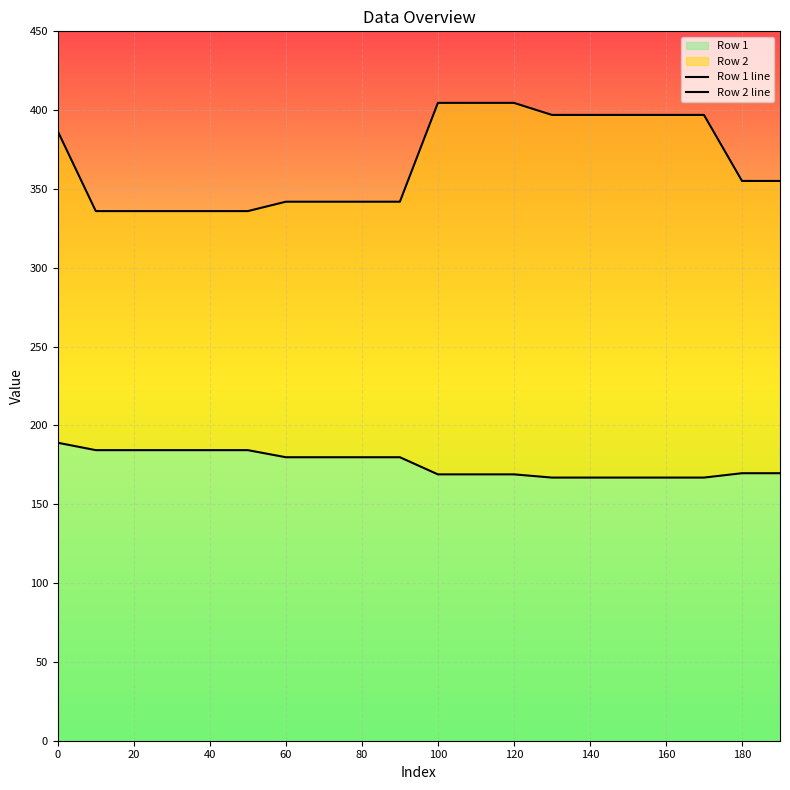

How many data points in Row 2 line are above 355?

11